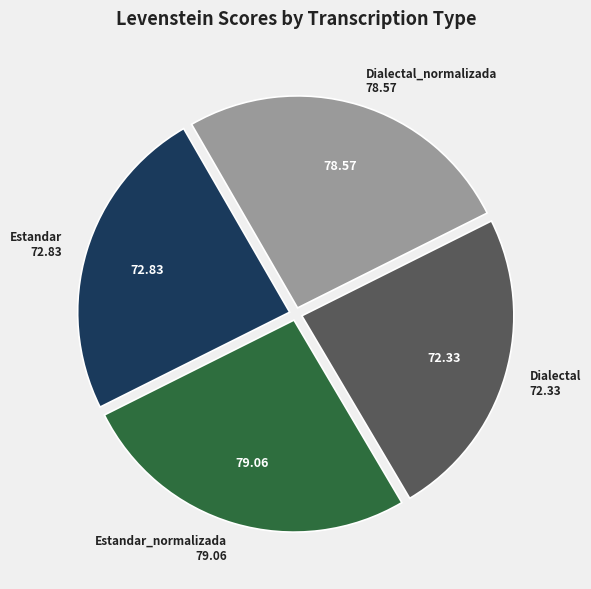

Combined, do Estandar_normalizada and Dialectal_normalizada account for over 50%?

Yes